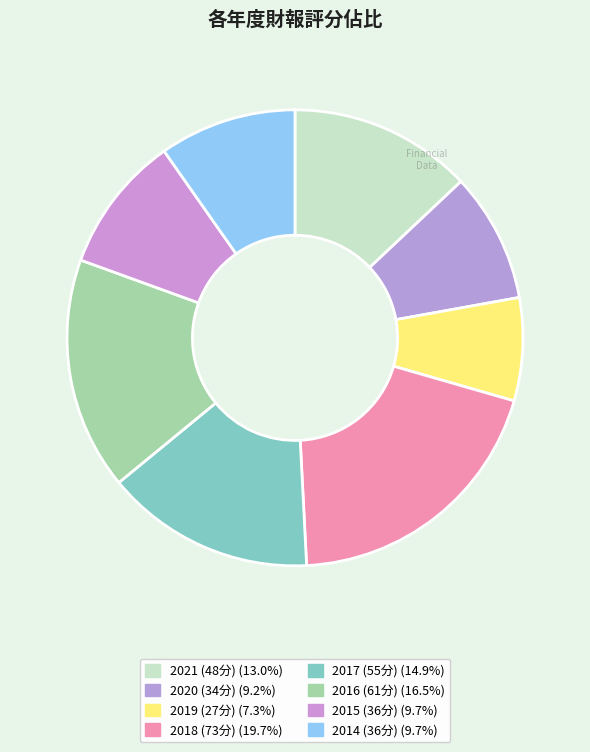

Which slice is the largest?

2018